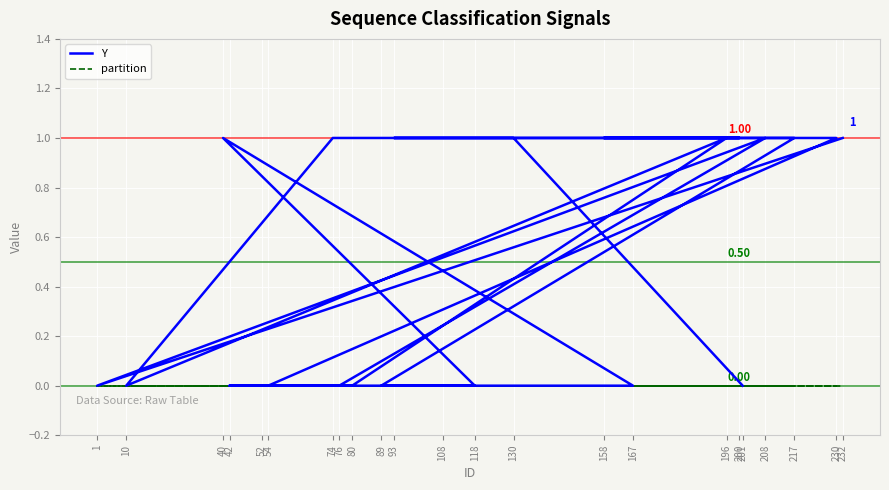

Is the value of partition at 89 greater than the value of Y at 93?

No